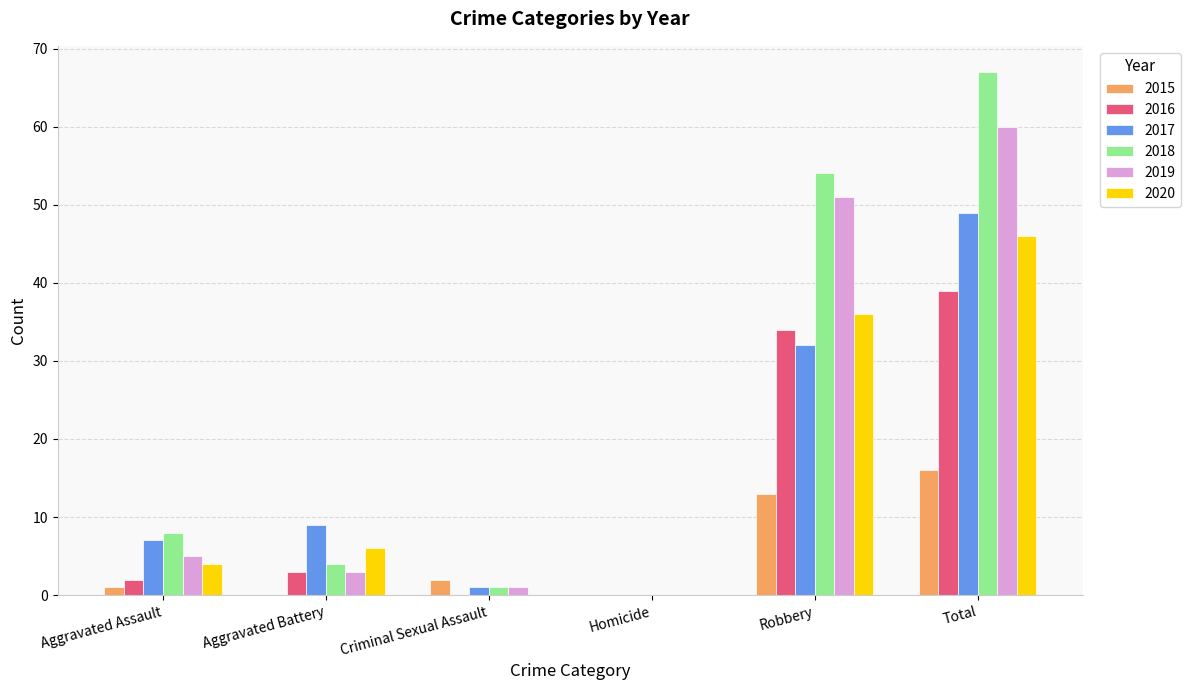

What is the sum of the 2017 values at Homicide and Aggravated Battery?

9